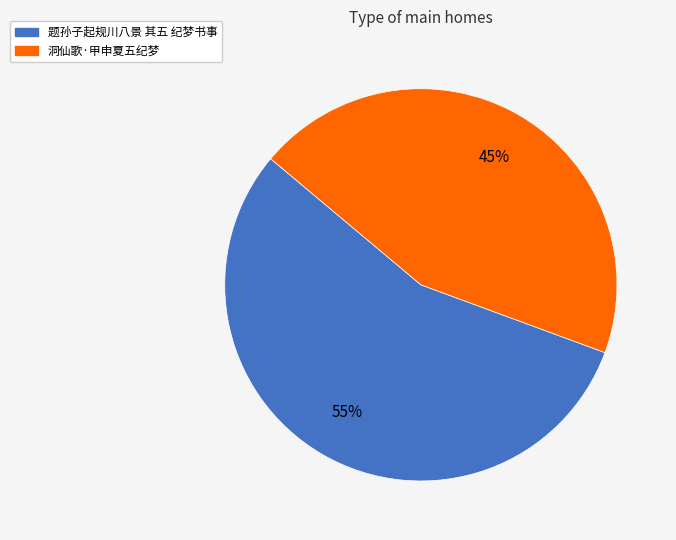

The 洞仙歌·甲申夏五纪梦 slice represents 33% of the pie. True or false?

False